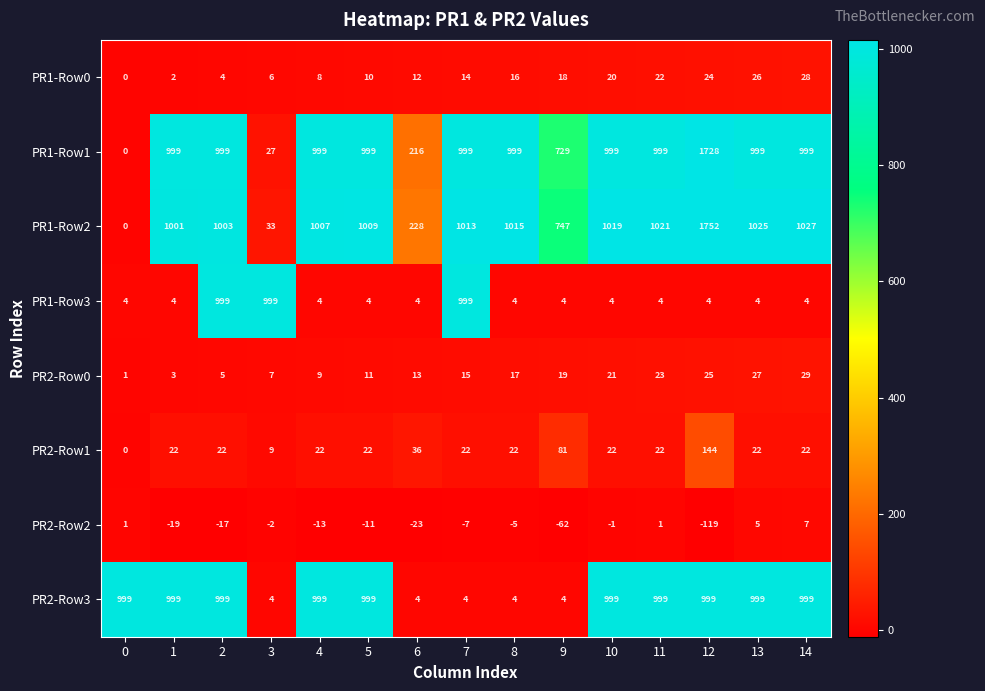

Rank the categories by PR2-Row0 value from lowest to highest.

0, 1, 2, 3, 4, 5, 6, 7, 8, 9, 10, 11, 12, 13, 14